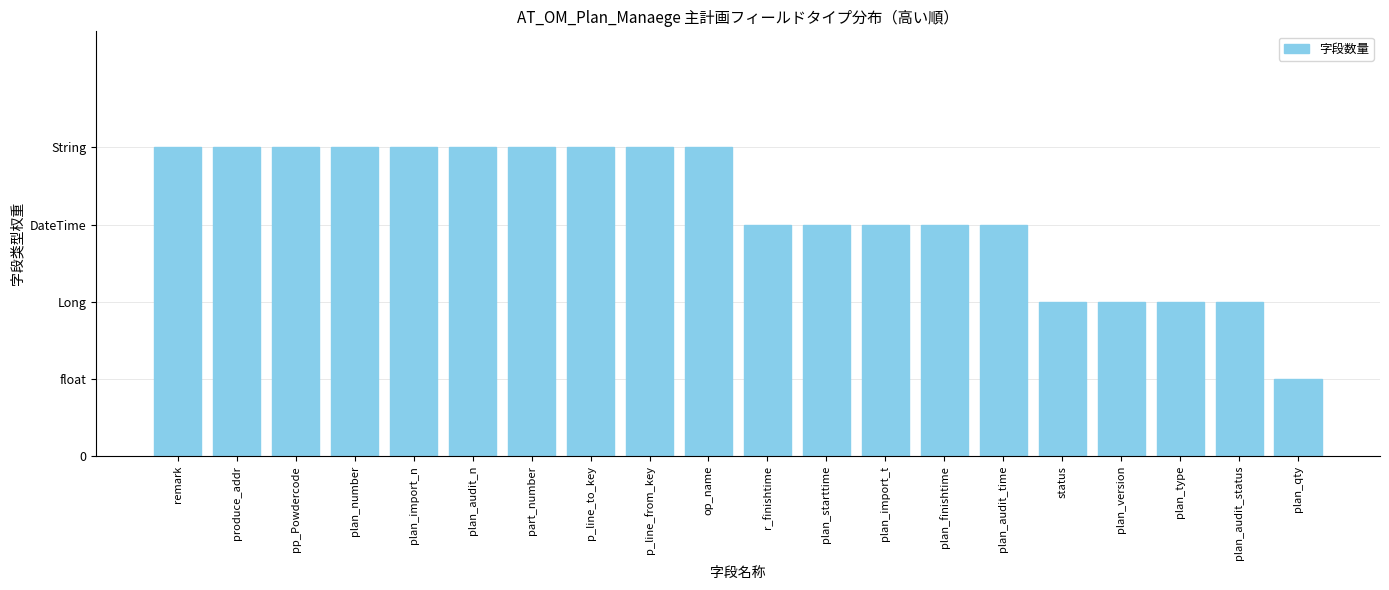

Are the bars horizontal?

No